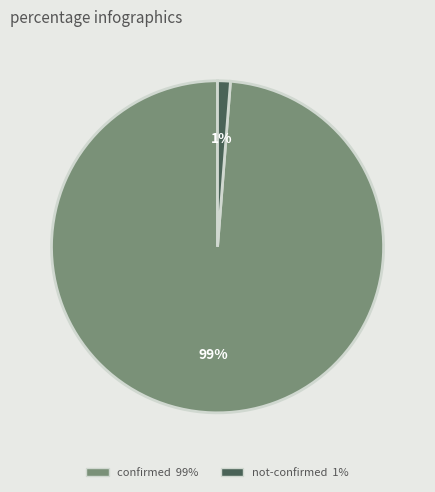

Is there any slice that represents more than half of the pie?

Yes